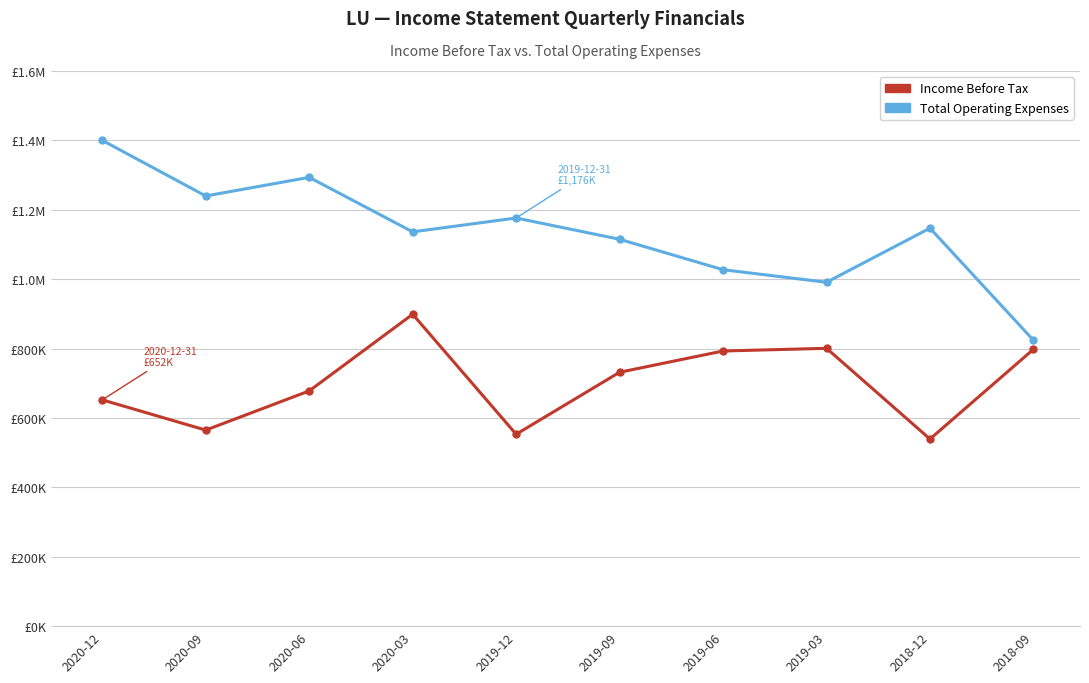

The value of Income Before Tax at 2020-12 is 652200. True or false?

True